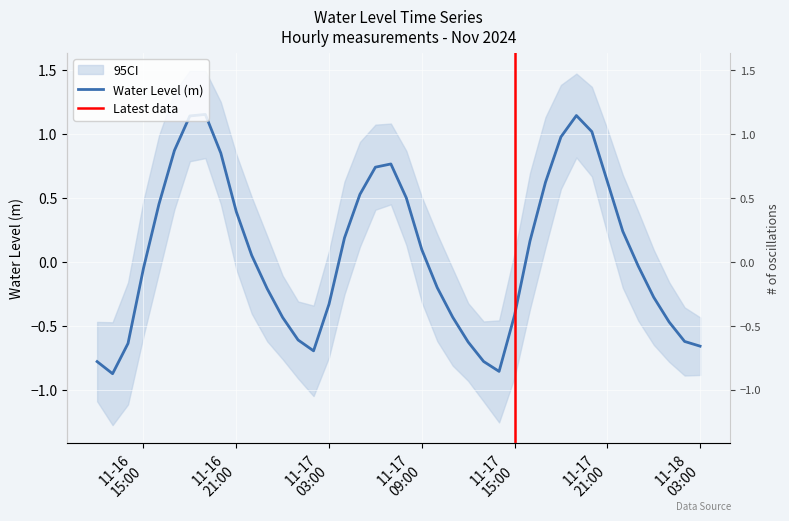

Is it true that the value at 2024-11-17 07:00:00 is 0.8?

True